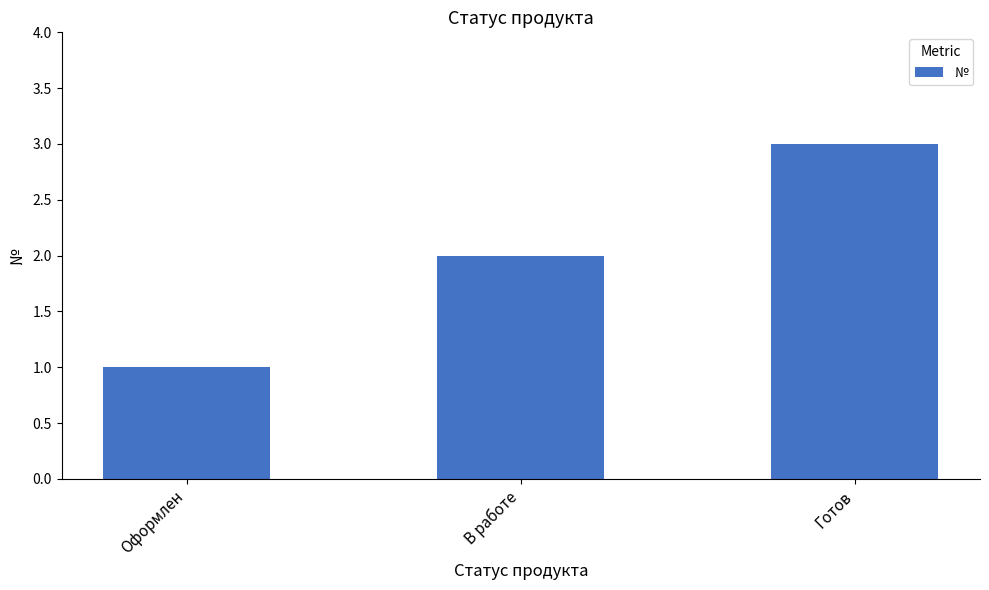

What is the sum of the values at Готов and Оформлен?

4